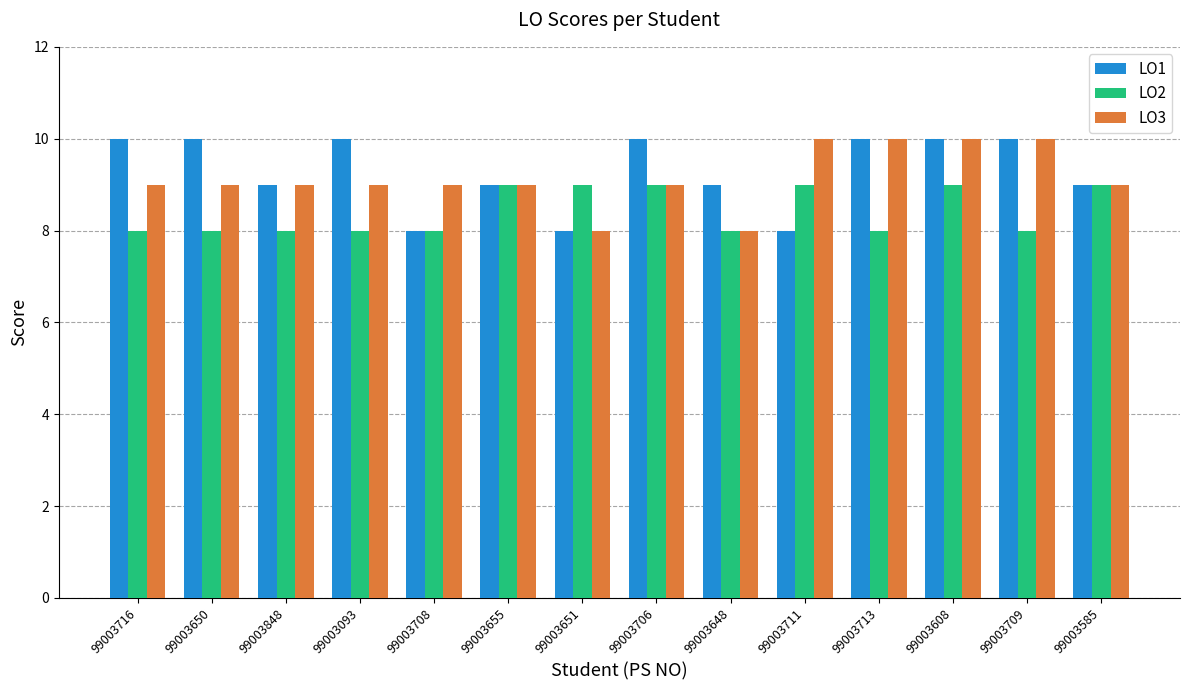

What position from the left is 99003709?

13